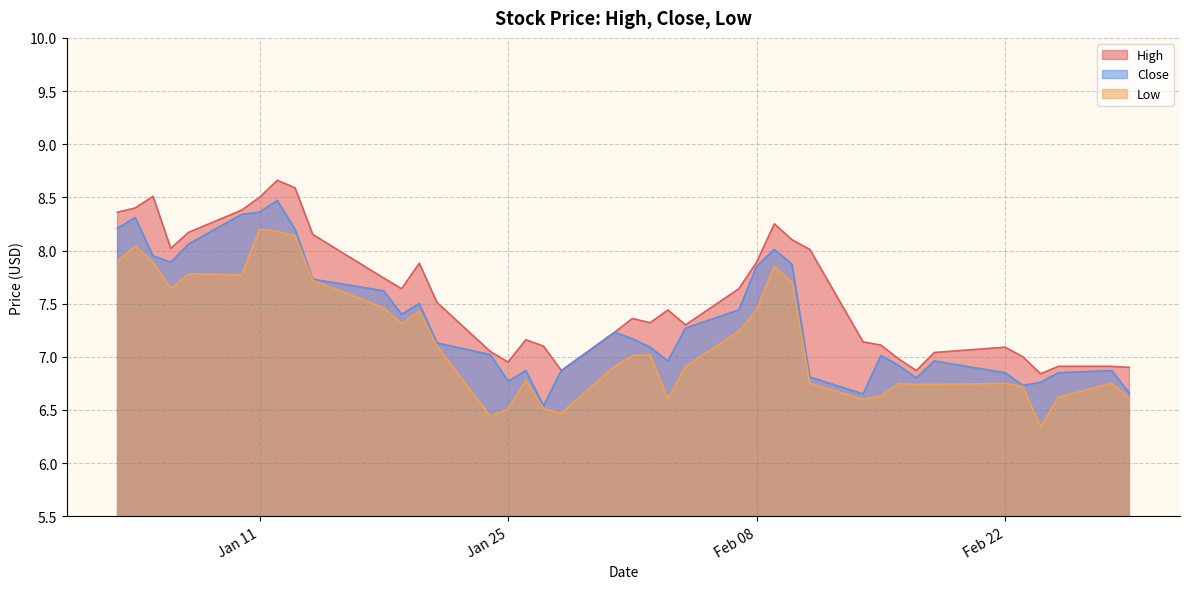

At which category does High reach its first local peak?

2022-01-05